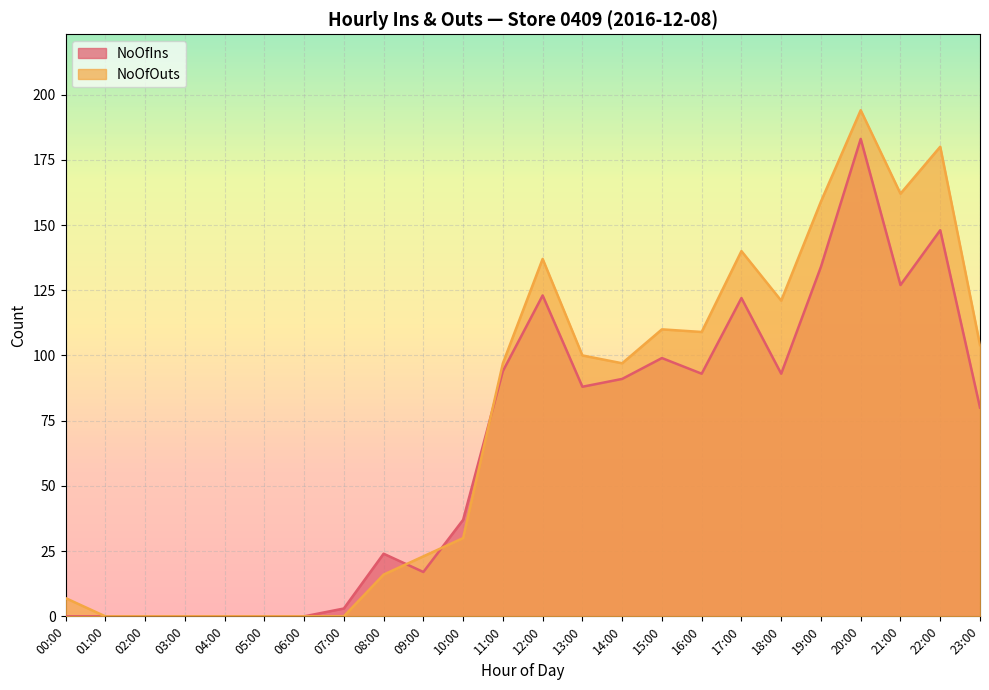

At which category is the sum across all series the highest?

20:00